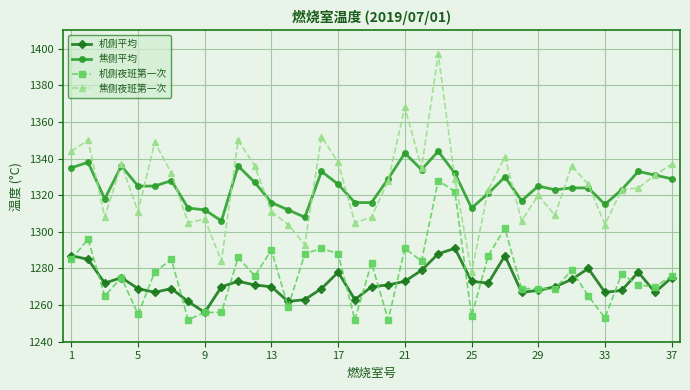

True or false: 机侧夜班第一次 and 焦侧平均 intersect in this chart.

False